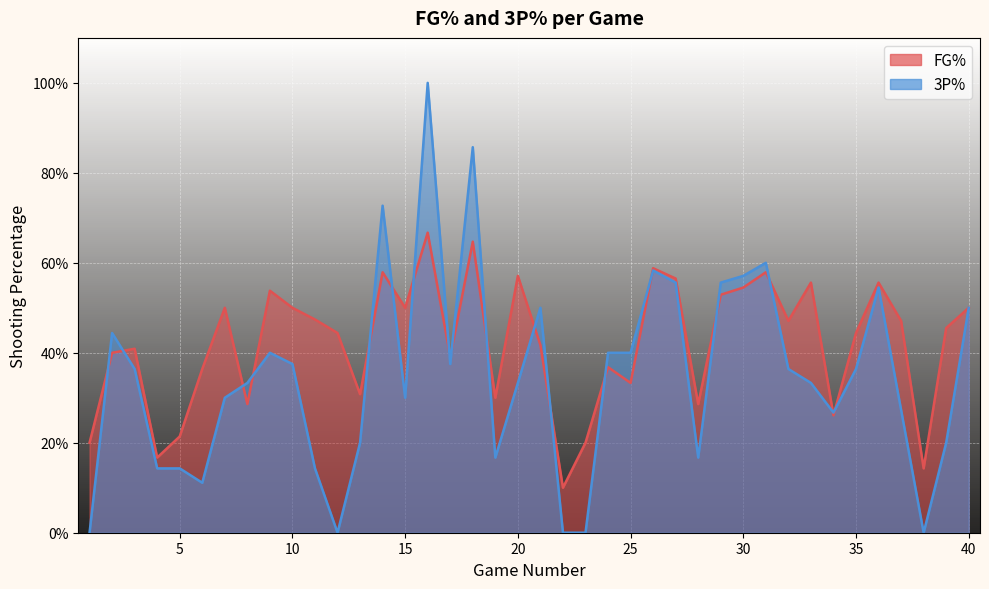

What is the spread (max minus min) of values at 9?

0.1